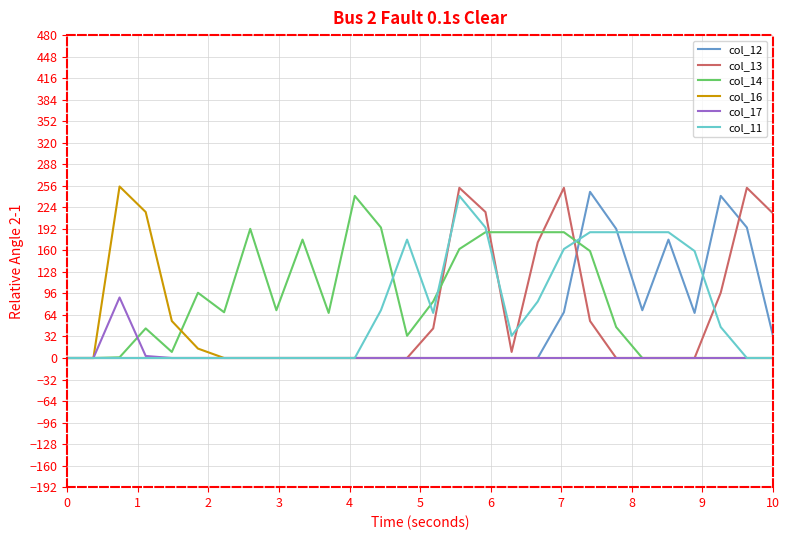

What is the greatest value displayed?

255